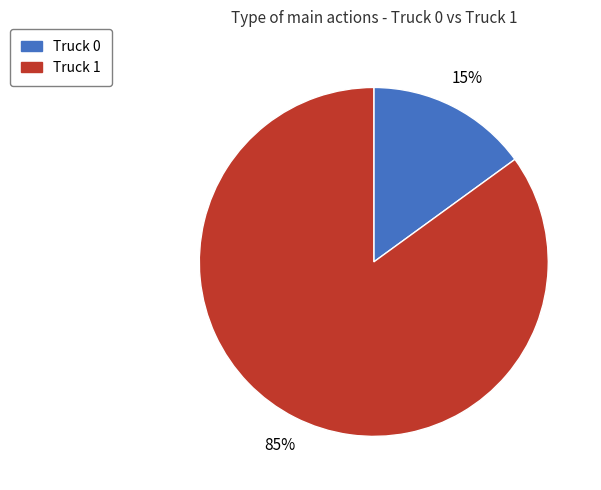

Between Truck 0 and Truck 1, which is larger?

Truck 1